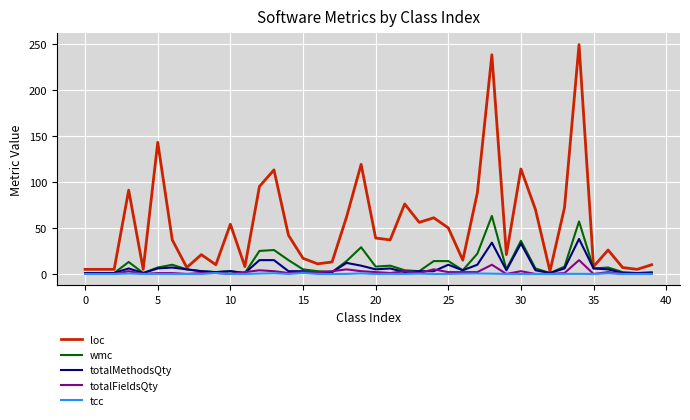

True or false: loc and tcc cross at least once.

False